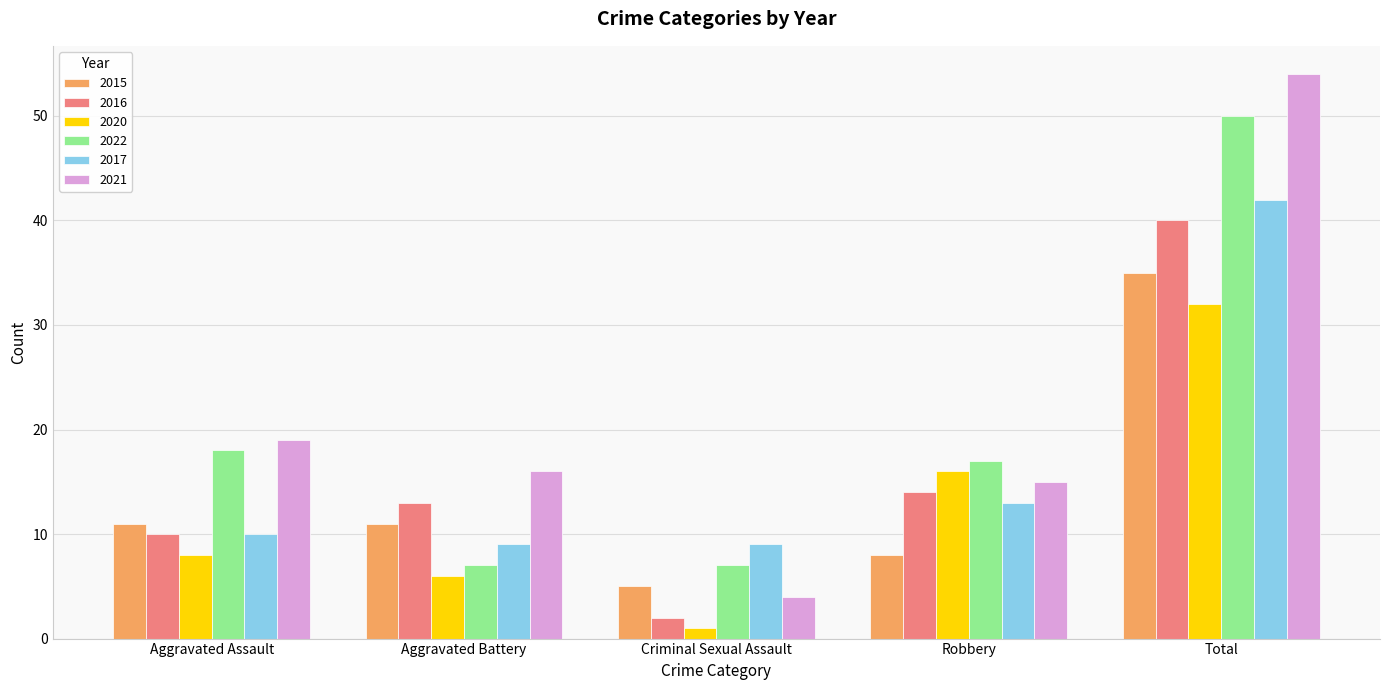

What is the total value across all series at Robbery?

83